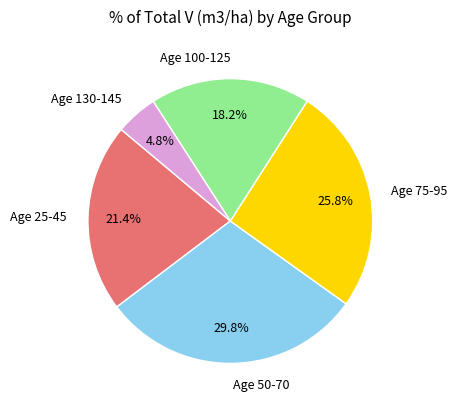

What is the largest slice in the pie chart?

Age 50-70